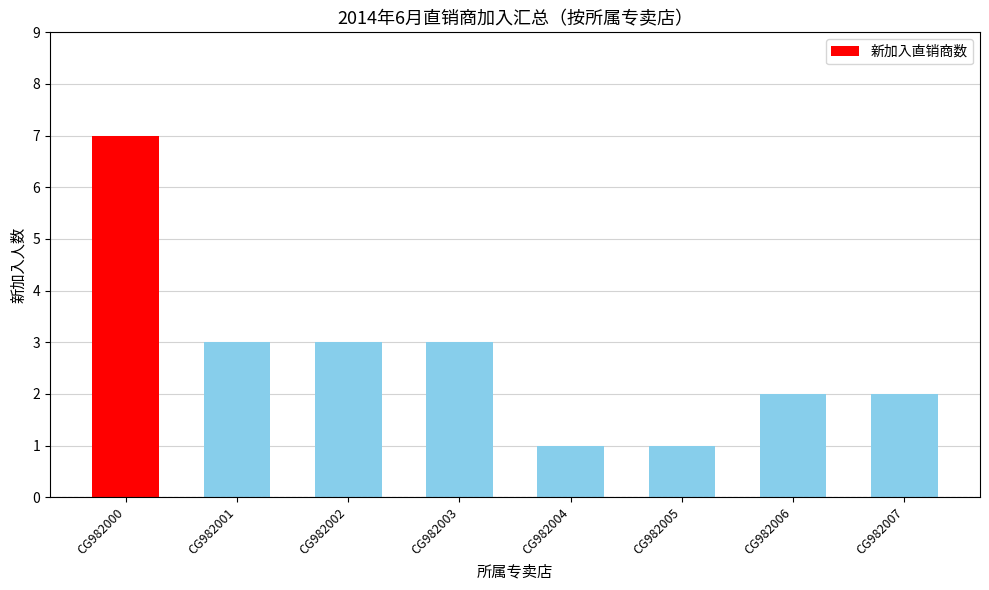

The value at CG982002 is 3. True or false?

True